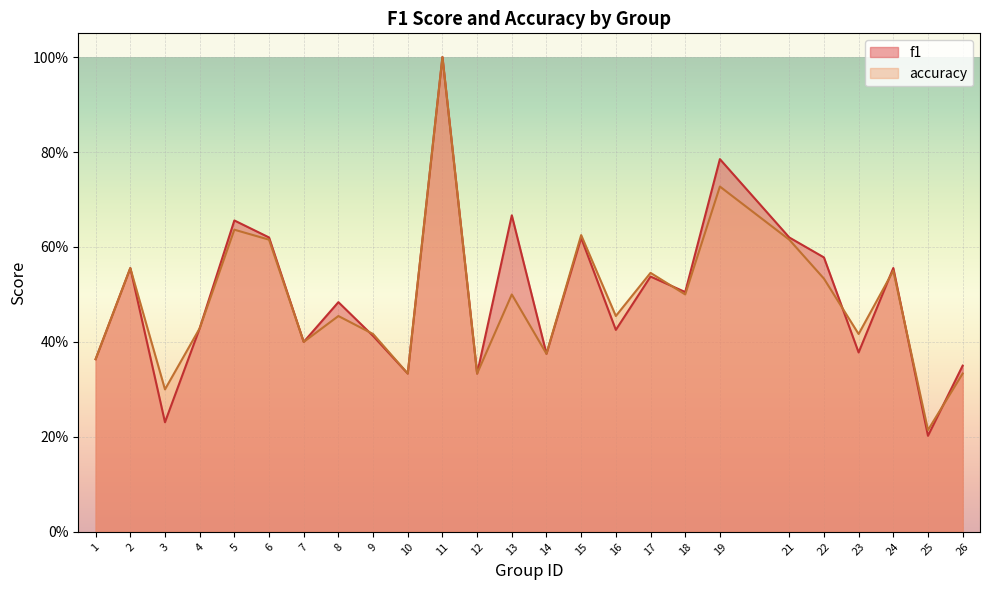

List the labels in order of accuracy value, smallest first.

25, 3, 10, 12, 26, 1, 14, 7, 9, 23, 4, 8, 16, 13, 18, 22, 17, 24, 2, 6, 21, 15, 5, 19, 11